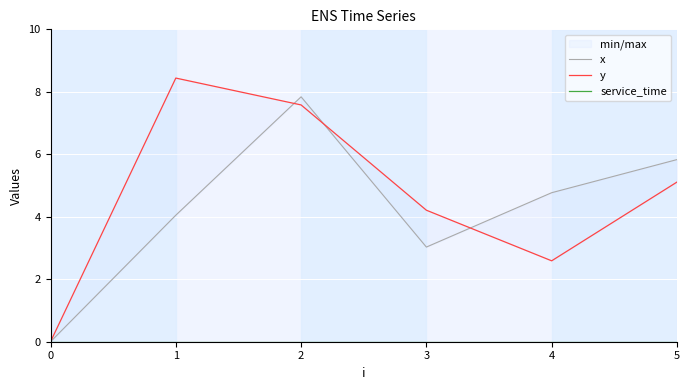

Reading right to left, list all the values displayed in this chart.

x: 5.8	4.8	3.0	7.8	4.0	0.0
y: 5.1	2.6	4.2	7.6	8.4	0.0
service_time: 0.0	0.0	0.0	0.0	0.0	0.0